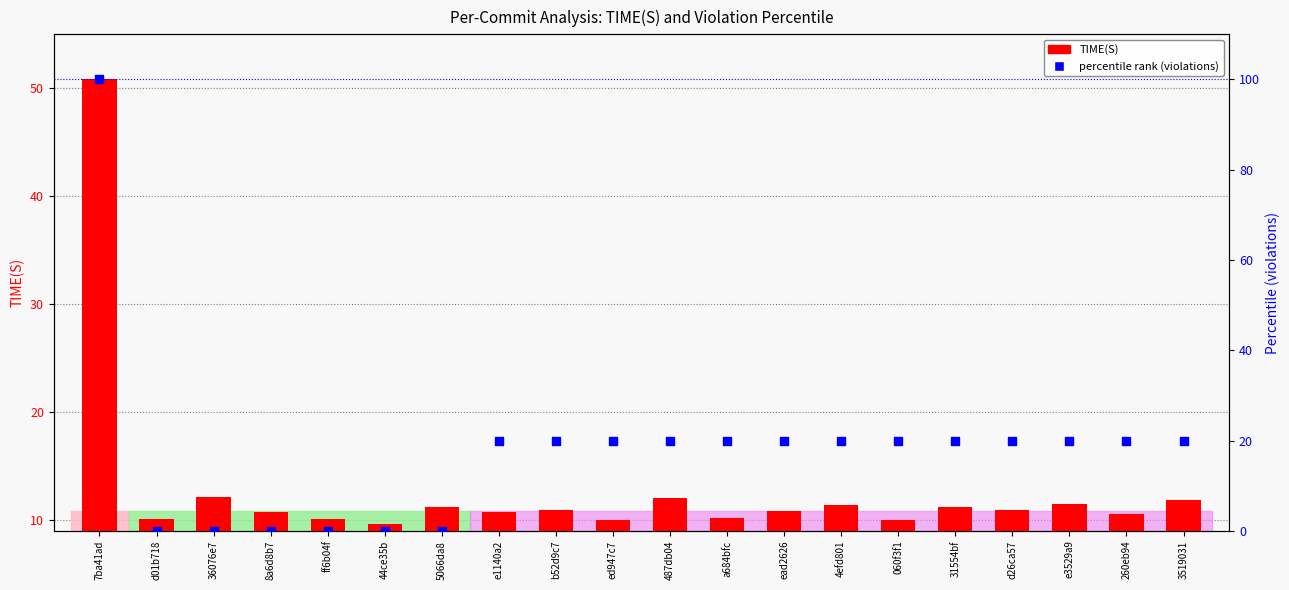

Which series has the largest total across all categories?

percentile rank (violations)